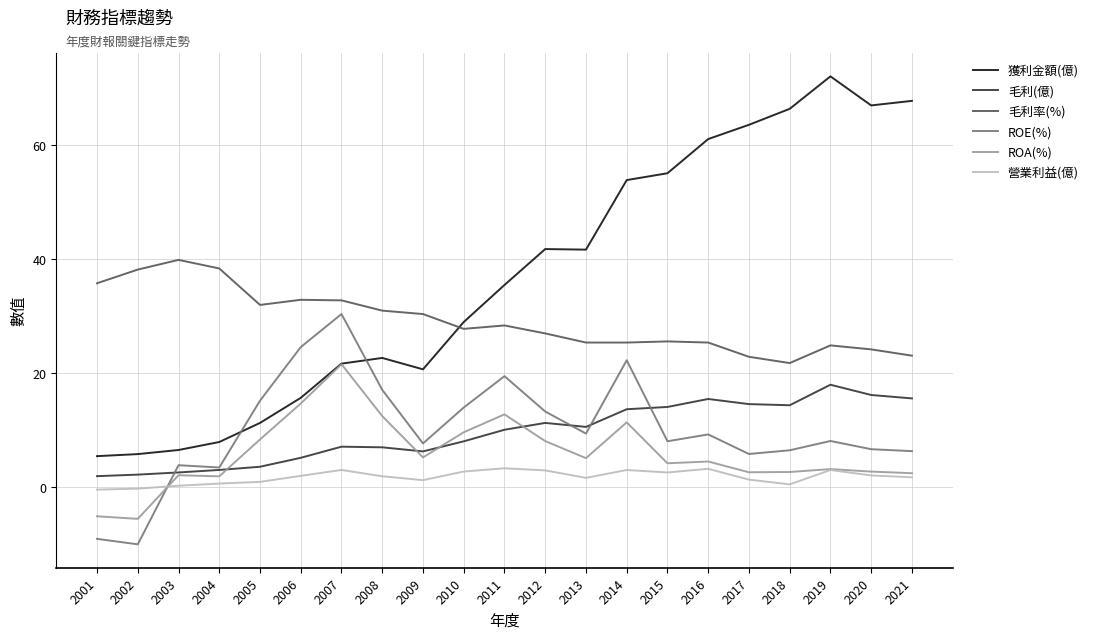

True or false: 獲利金額(億) and 毛利(億) intersect in this chart.

False